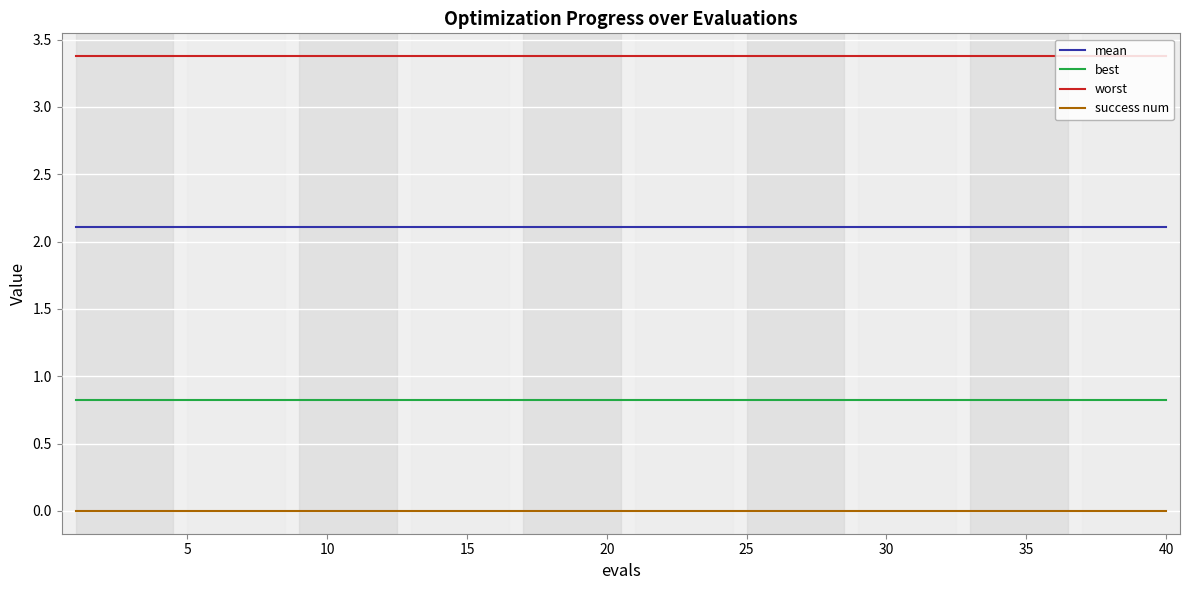

Which series has the largest total across all categories?

worst